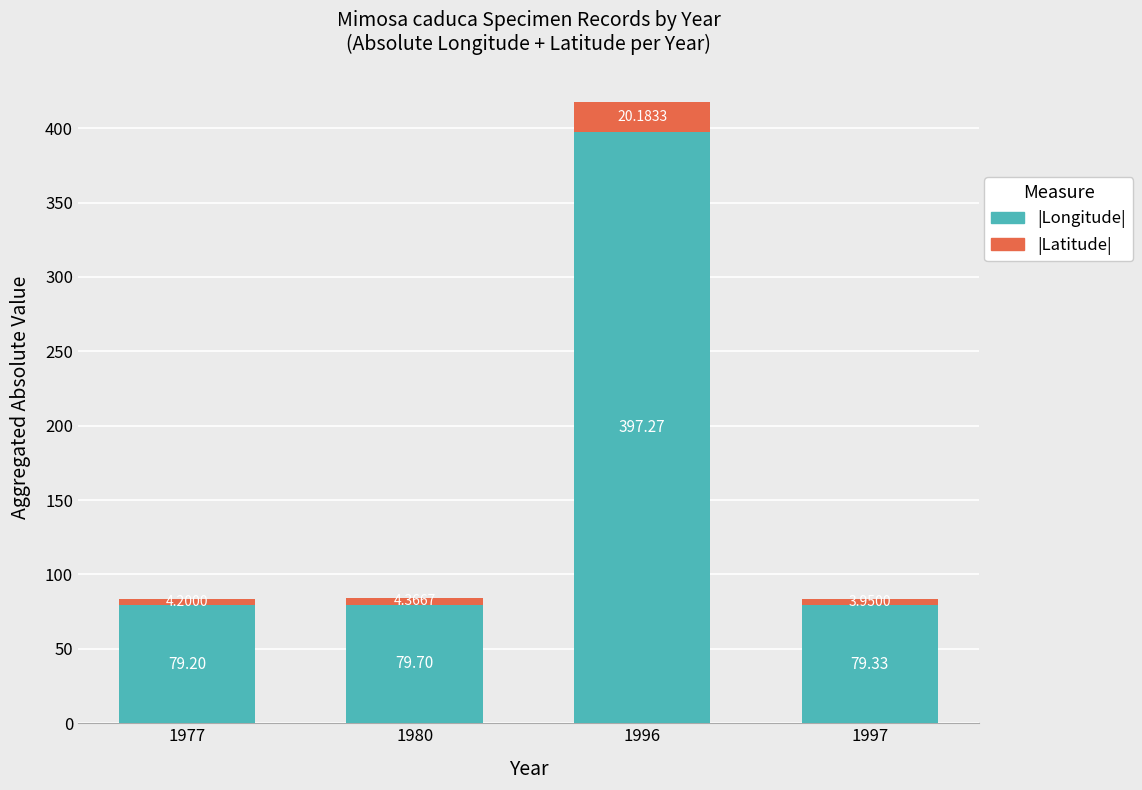

What are all the series names shown in the legend?

|Longitude|, |Latitude|